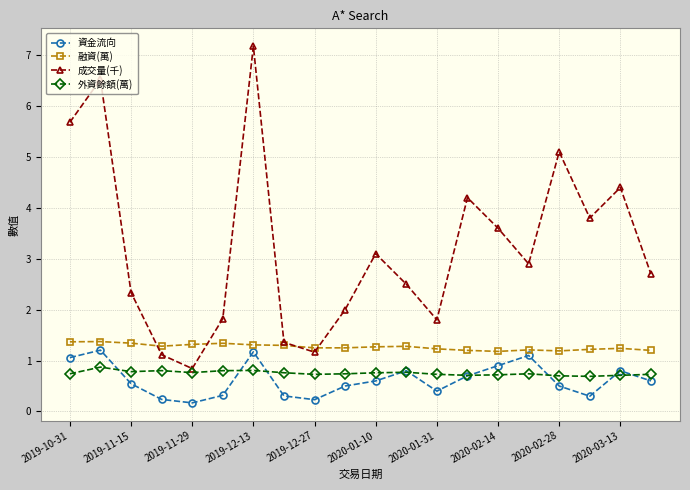

At how many categories does at least one series exceed 0?

20